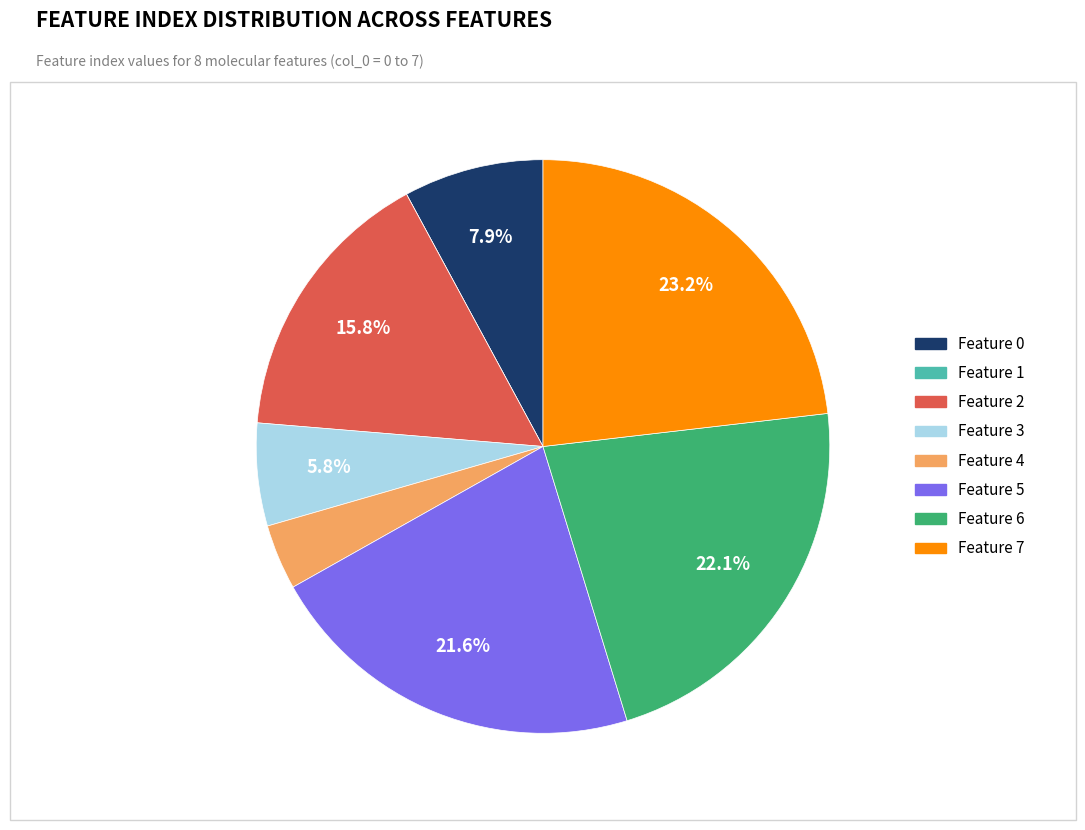

Which slice is the largest?

Feature 7